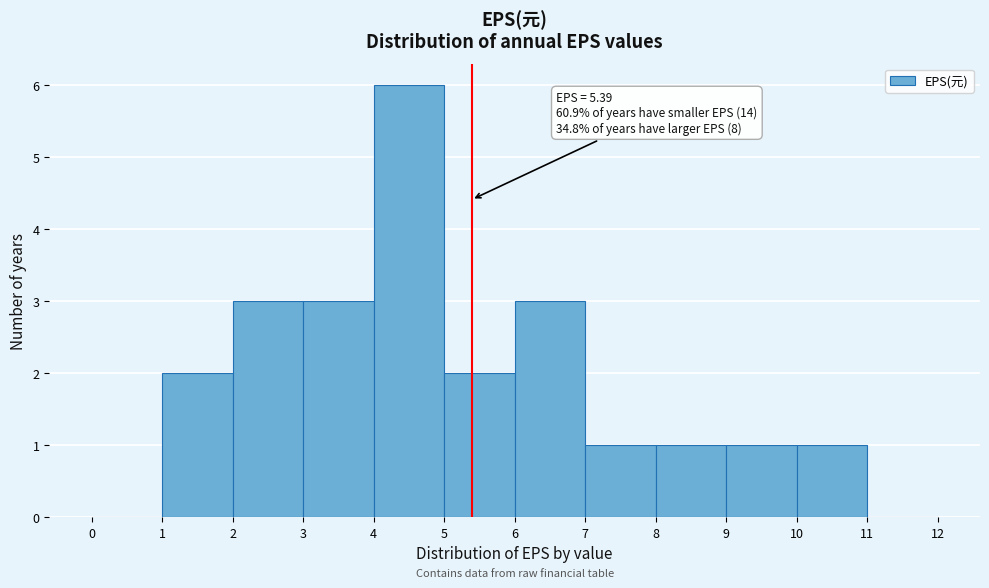

Over which range of the x-axis is the bar tallest?

4 to 5